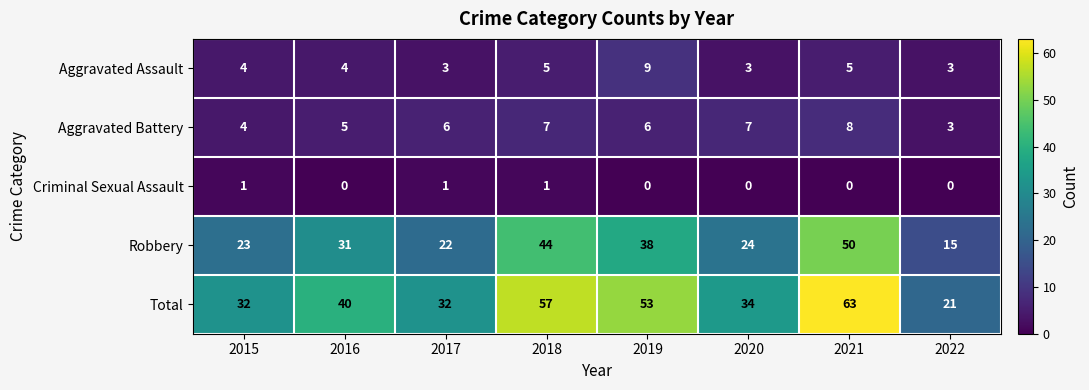

What is the total value across all series at 2015?

64